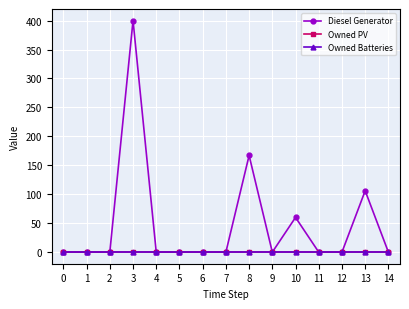

List the series in order of their peak value, highest first.

Diesel Generator, Owned PV, Owned Batteries